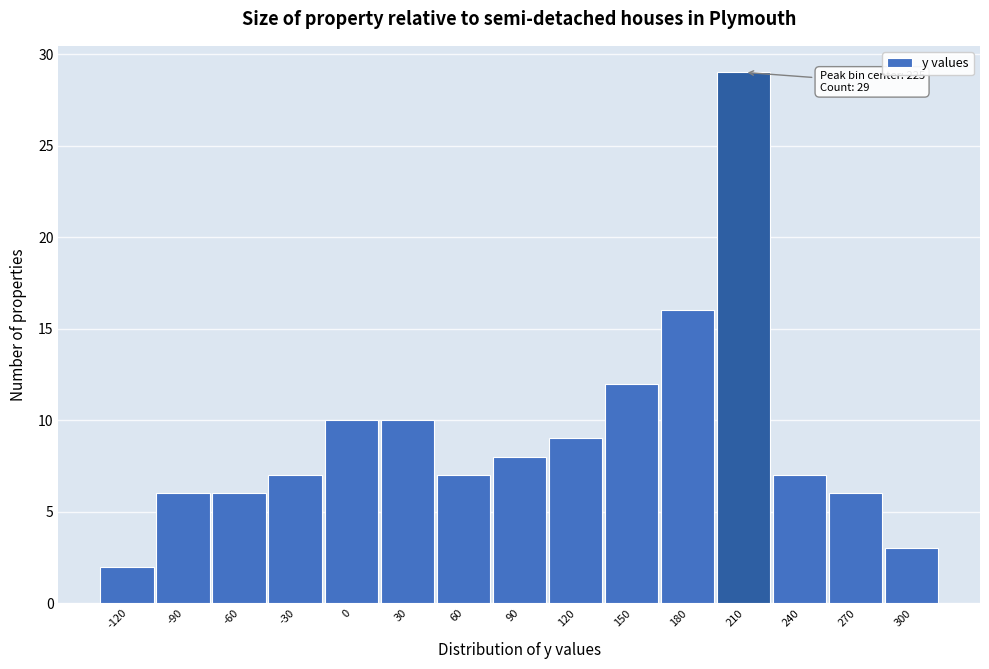

Reading left to right, extract all data points from this chart.

-120=2	-90=6	-60=6	-30=7	0=10	30=10	60=7	90=8	120=9	150=12	180=16	210=29	240=7	270=6	300=3